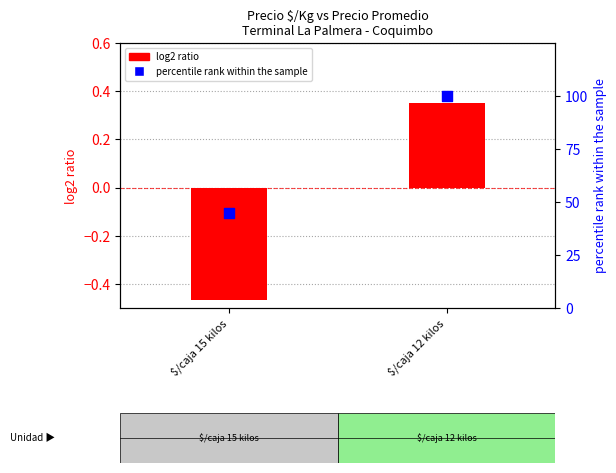

Which series has the largest total across all categories?

percentile rank within the sample